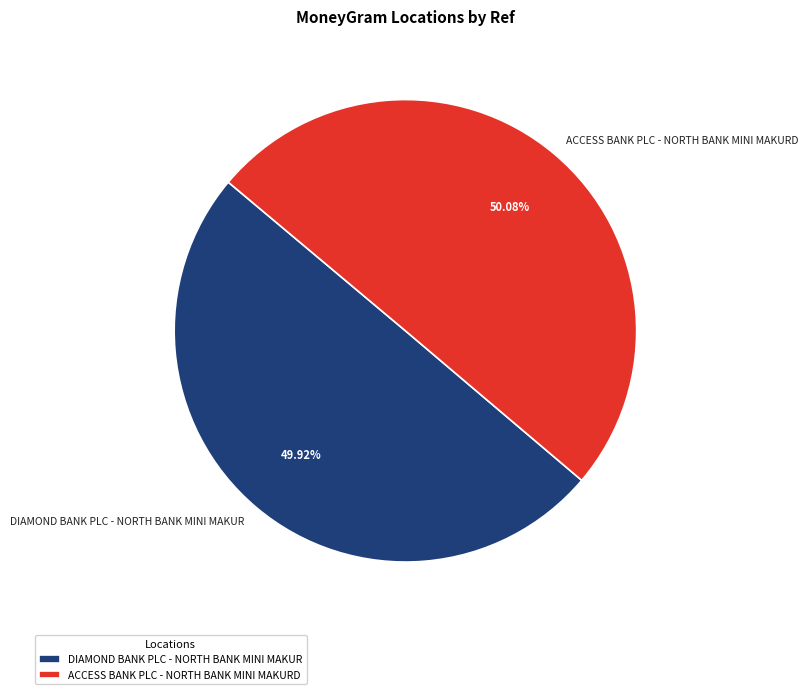

Is it true that DIAMOND BANK PLC - NORTH BANK MINI MAKUR is 50% of the pie?

True